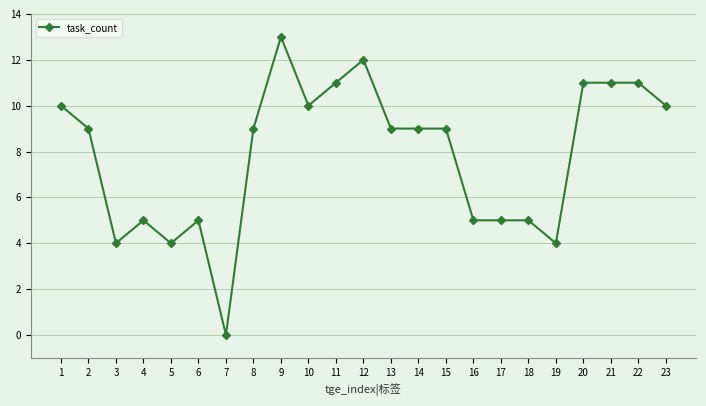

How many values are above zero?

22